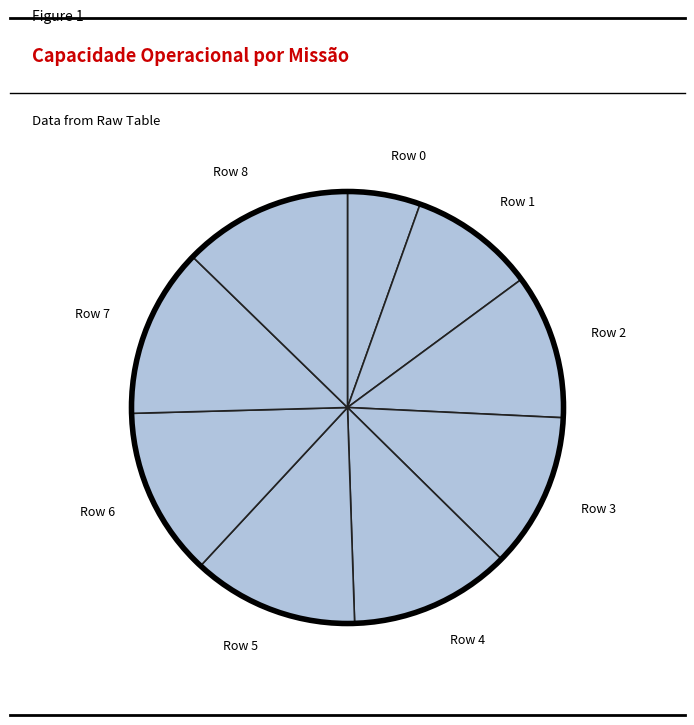

What is the ratio of the value at Row 1 to the value at Row 4?

0.8